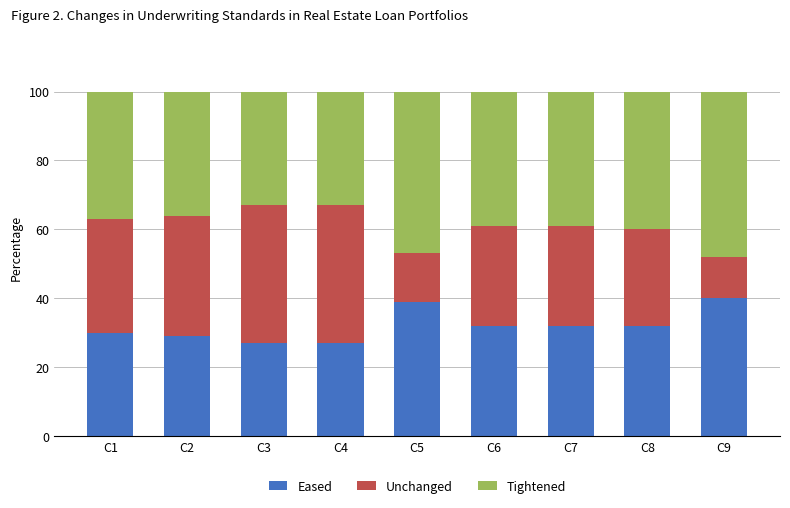

The value of Eased at C3 is 38. True or false?

False